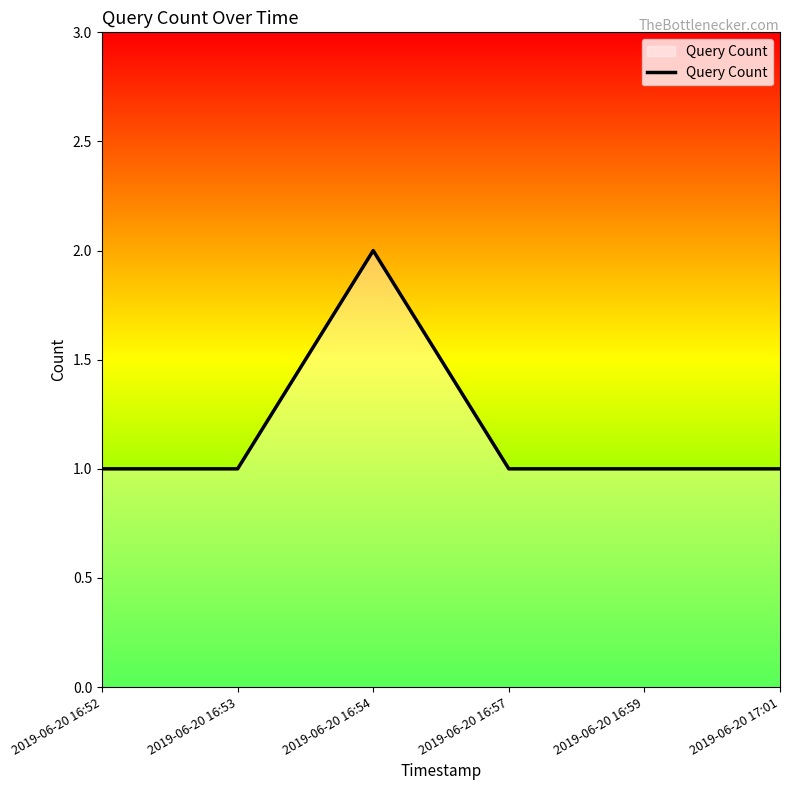

True or false: the data shows 2 at 2019-06-20 16:57.

False